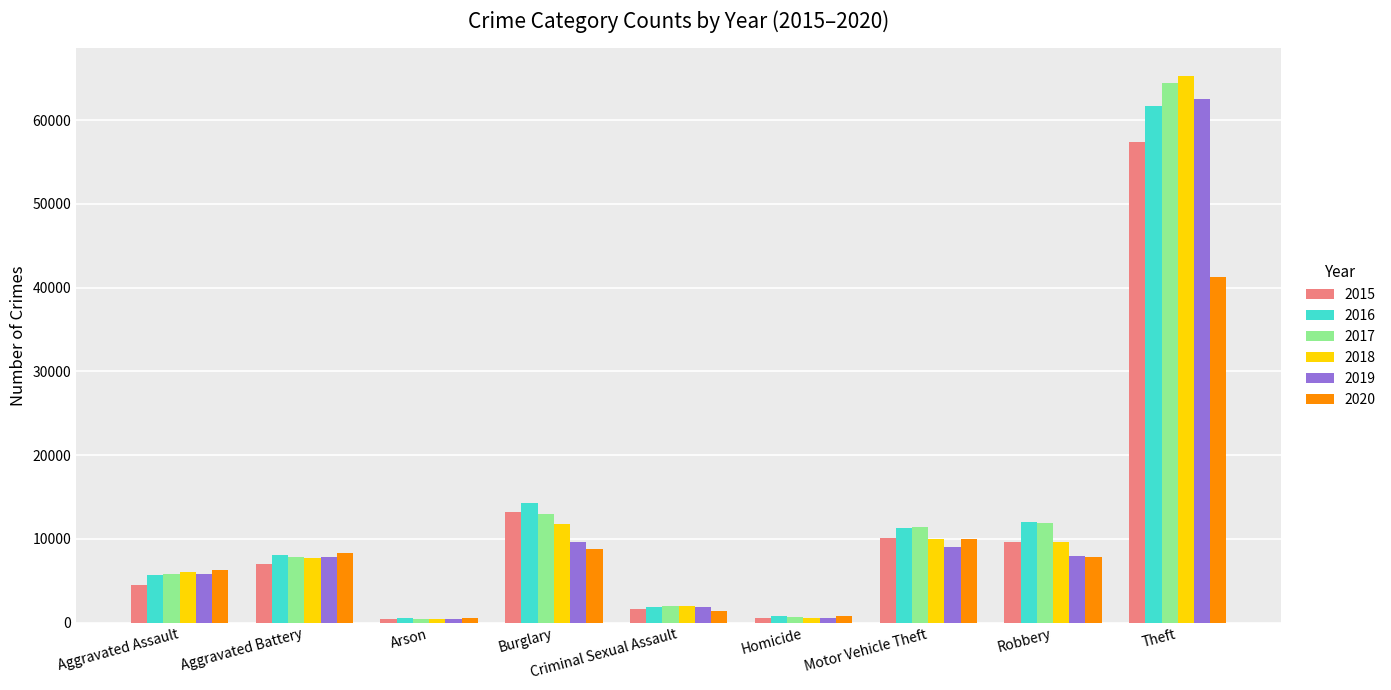

True or false: 2020 has a value of 4964 at Aggravated Battery.

False